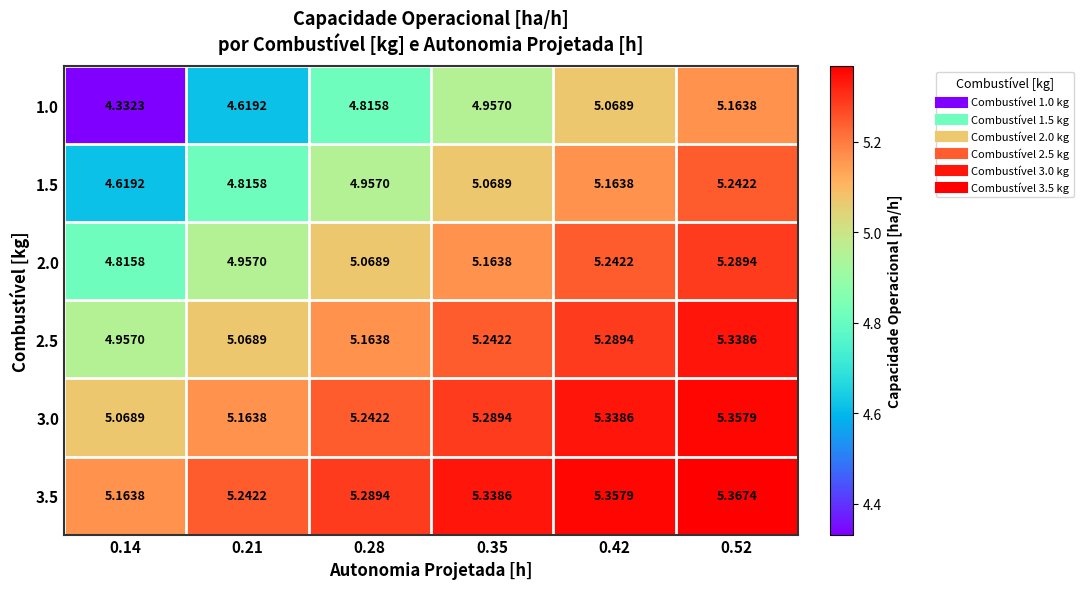

Is the value of 3.5 at 0.28 greater than the value of 2.5 at 0.52?

No